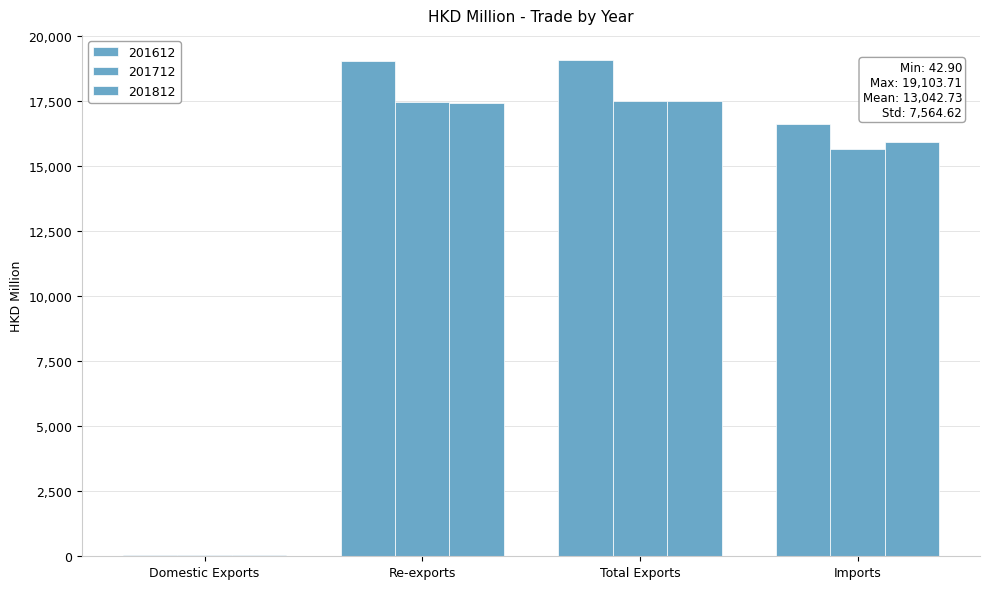

Reading right to left, list all the values displayed in this chart.

201612: 16644.9	19103.7	19049.9	53.8
201712: 15664.7	17520.5	17477.6	42.9
201812: 15940.8	17506.9	17455.7	51.2